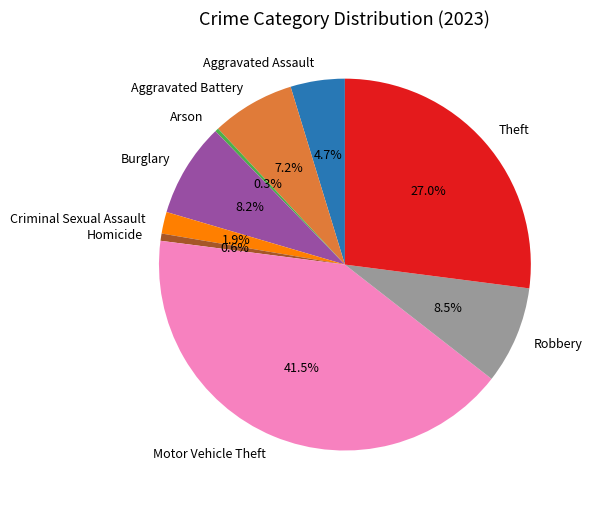

How many segments does this pie chart have?

9